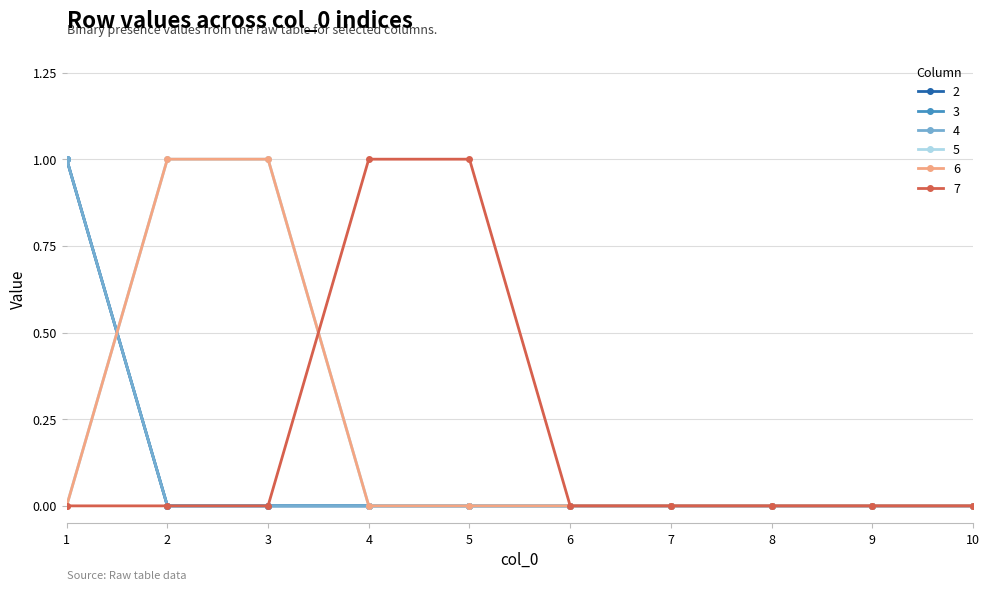

List the series in order of their peak value, lowest first.

2, 3, 4, 5, 6, 7